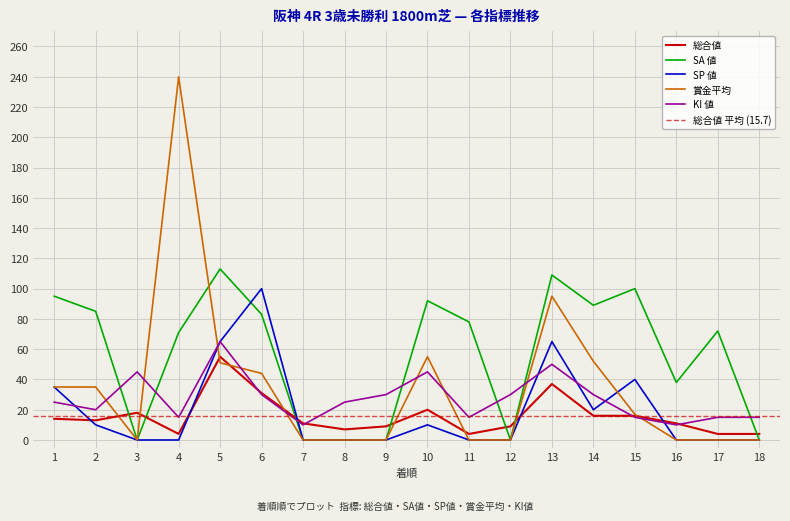

At which label does KI 値 first exceed 25?

3